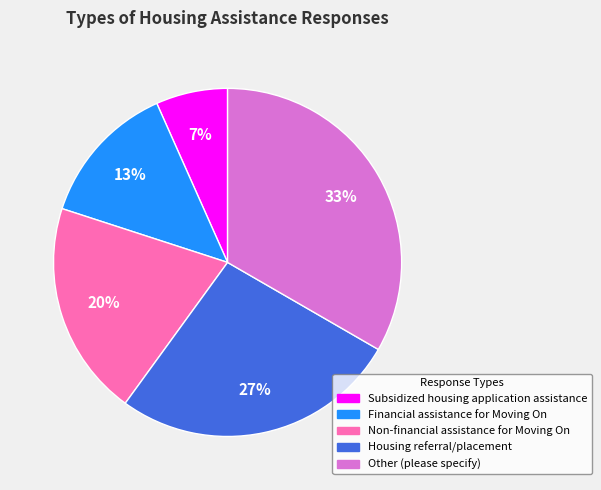

What is the largest slice in the pie chart?

Other (please specify)